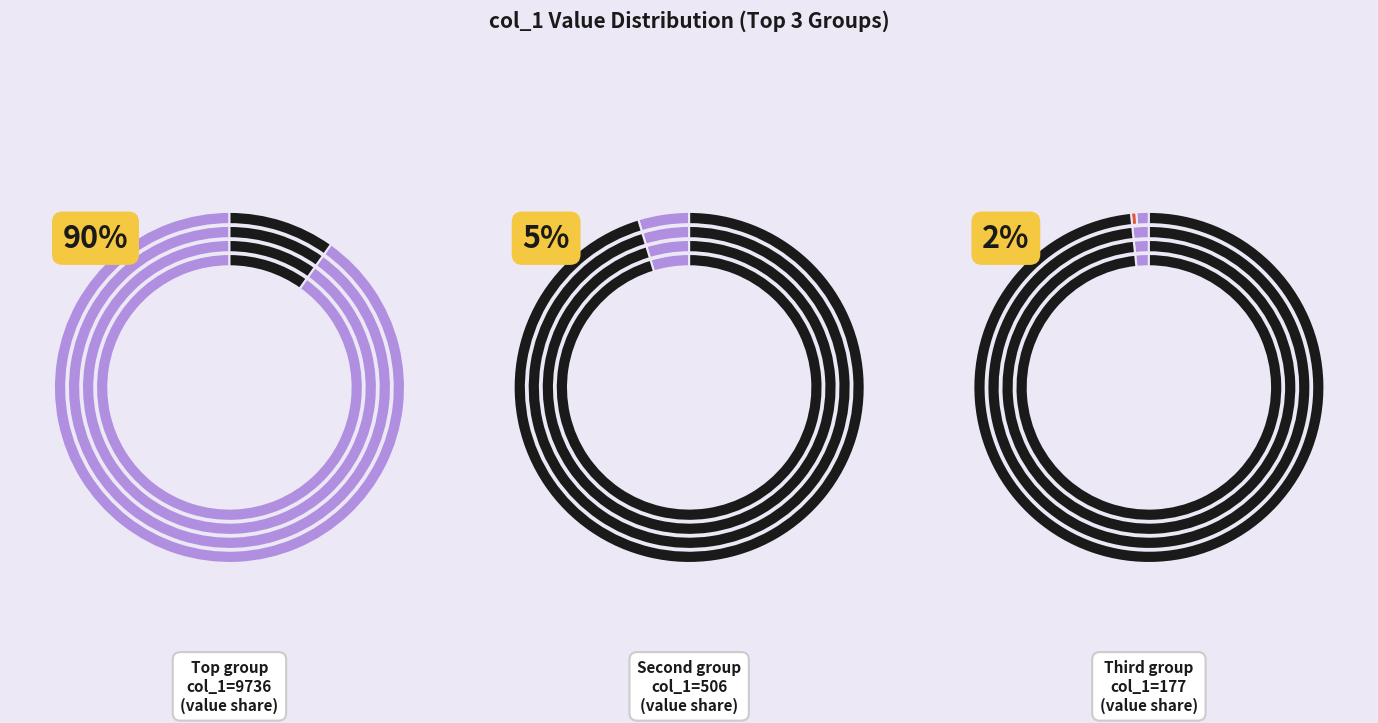

Does 32 account for over 50% of the chart?

No